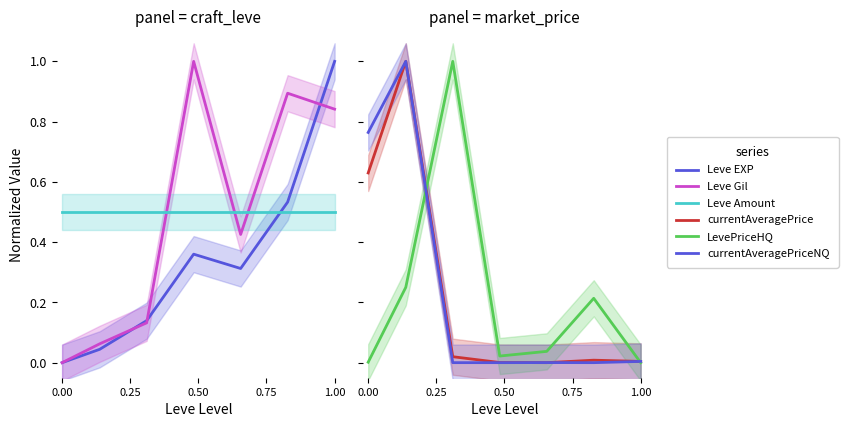

How many values in the currentAveragePriceNQ series exceed 0?

5